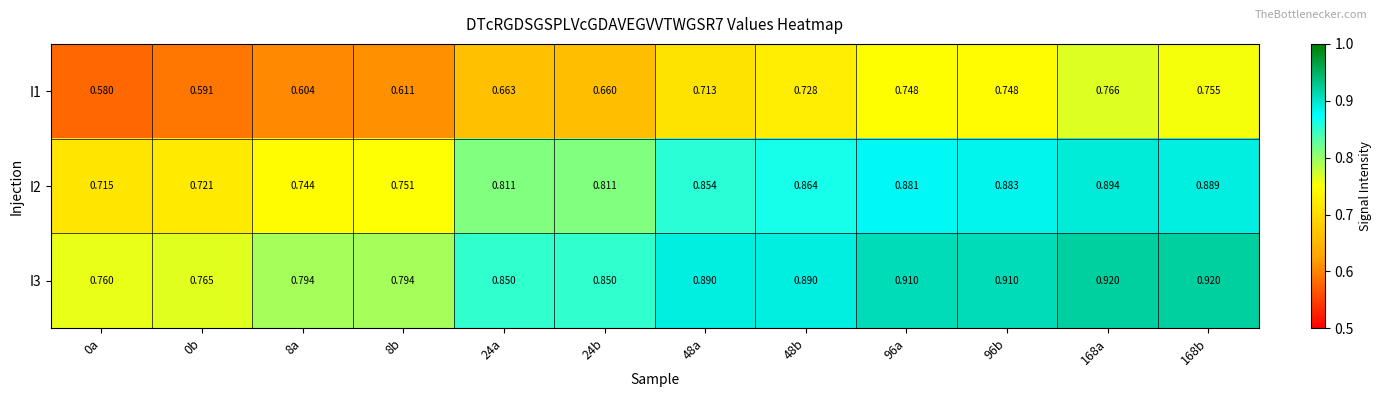

Is the value of I1 at 168a greater than the value of I2 at 168b?

No